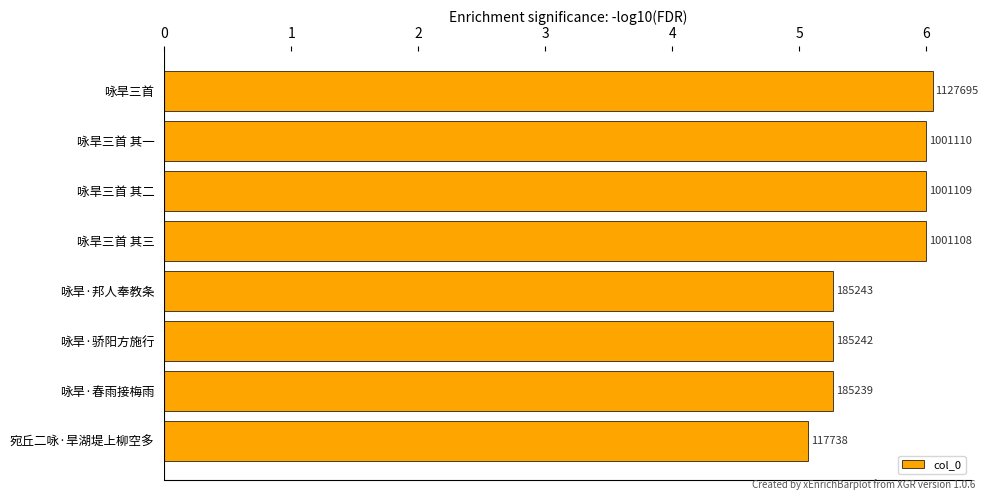

How many bars are there in total?

8